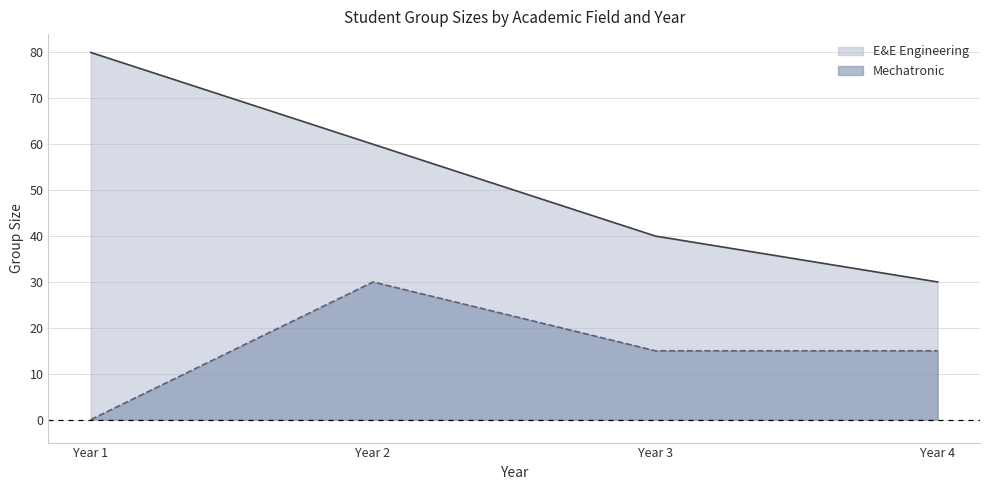

Does the chart have visible grid lines?

Yes